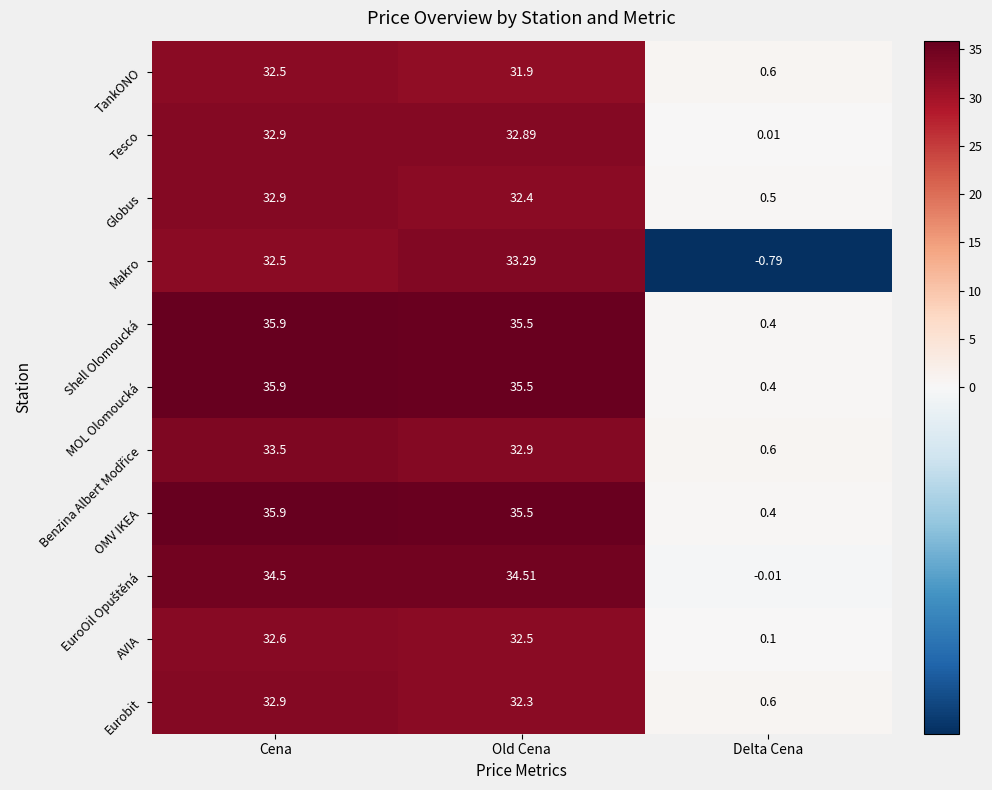

Rank the categories by Makro value from lowest to highest.

Delta Cena, Cena, Old Cena